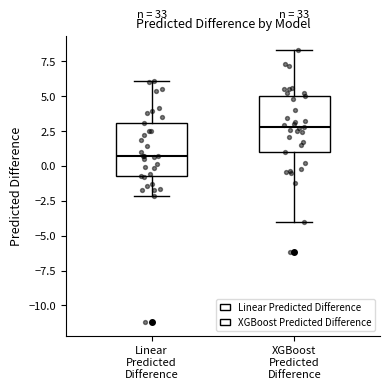

Which box's median line is the lowest?

Linear Predicted Difference